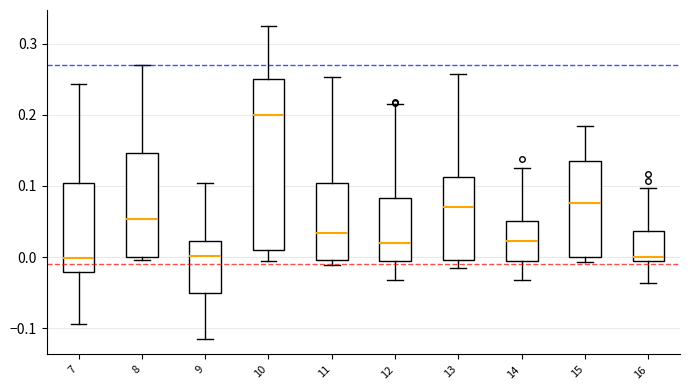

Which box is the tallest, from its lower edge to its upper edge?

10